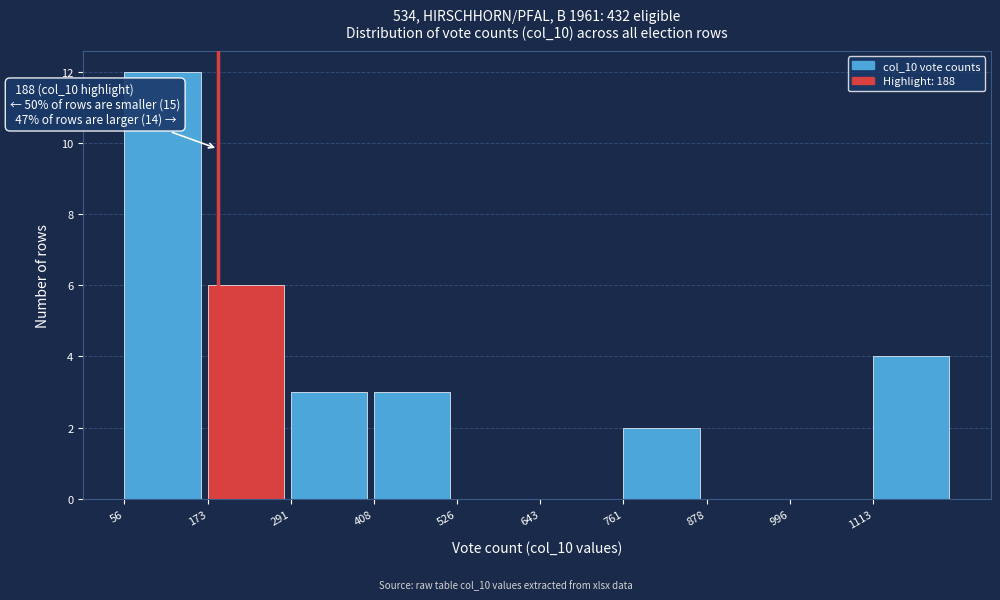

Over which range of the x-axis is the bar tallest?

60 to 180